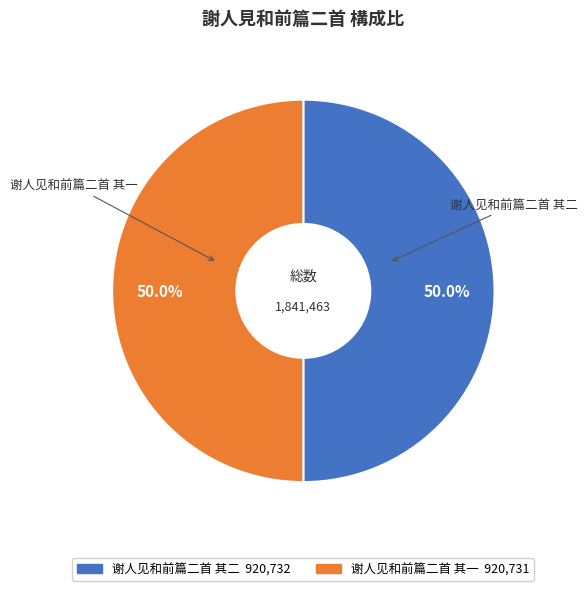

What is the ratio of the value at 谢人见和前篇二首 其二 to the value at 谢人见和前篇二首 其一?

1.0